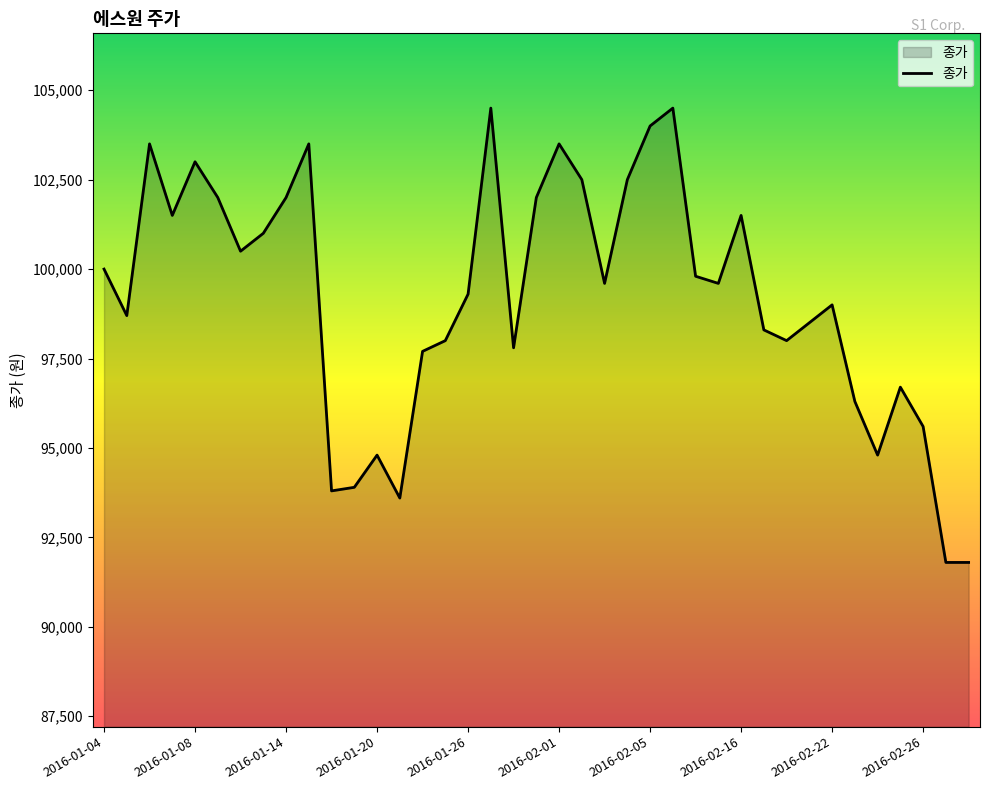

What is the maximum value shown in the chart?

104500